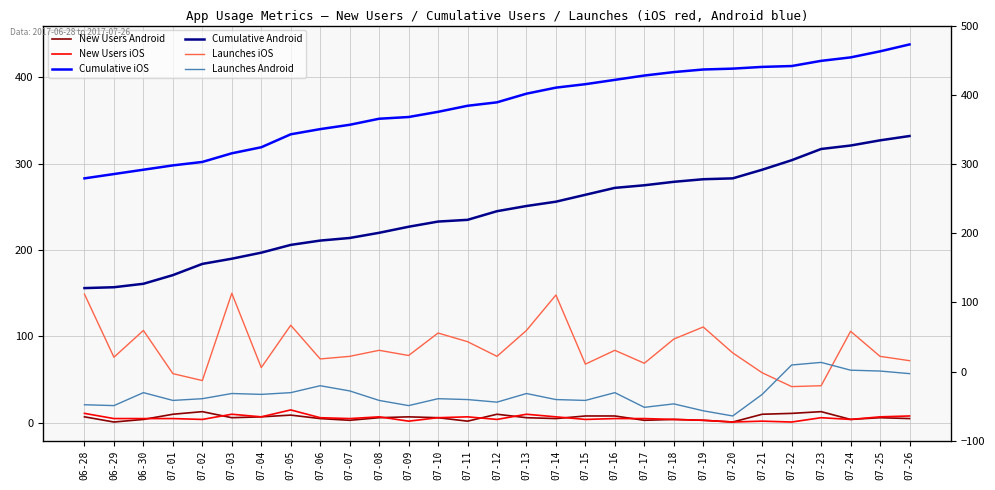

The Launches Android series shows 29 at 07-24. True or false?

False